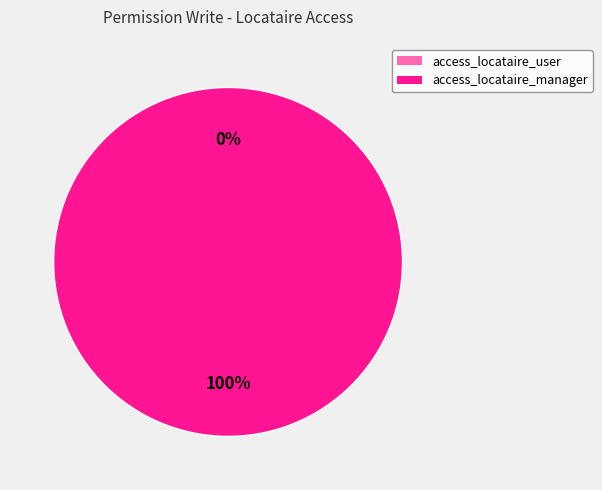

Count the number of slices in the pie.

2